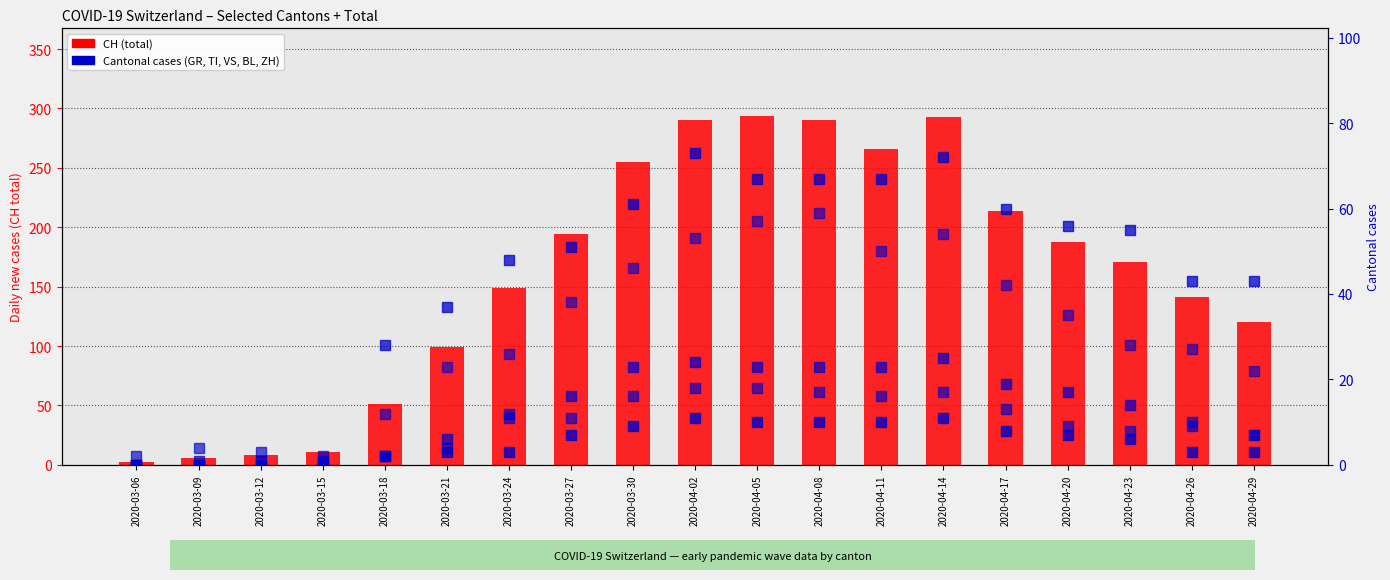

How many distinct data groups are displayed?

6